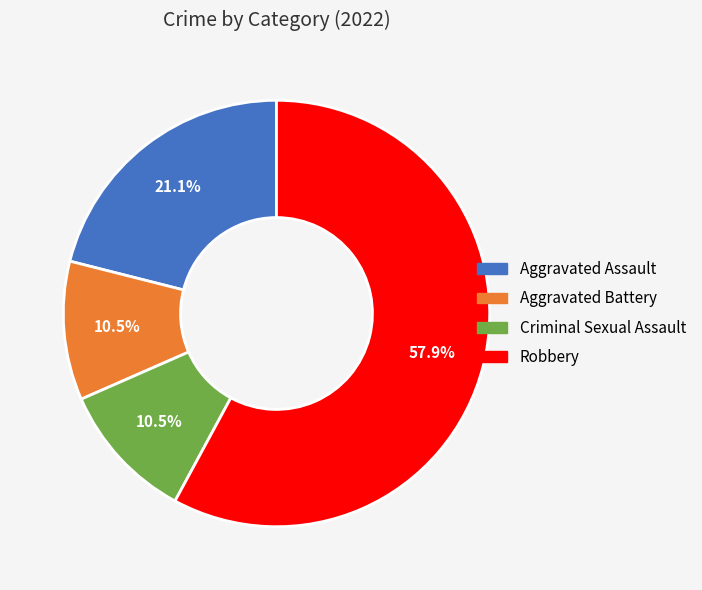

To the nearest percent, what percentage of the pie is Robbery?

58%